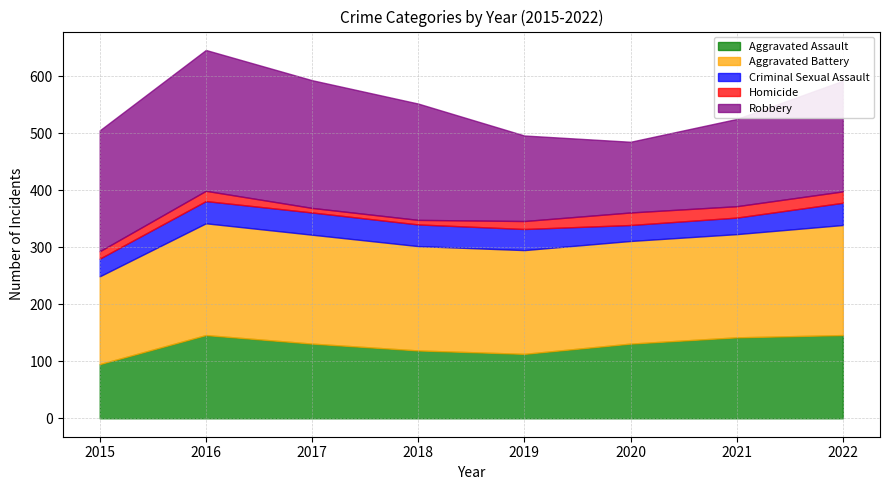

At which label does Aggravated Assault reach its minimum?

2015